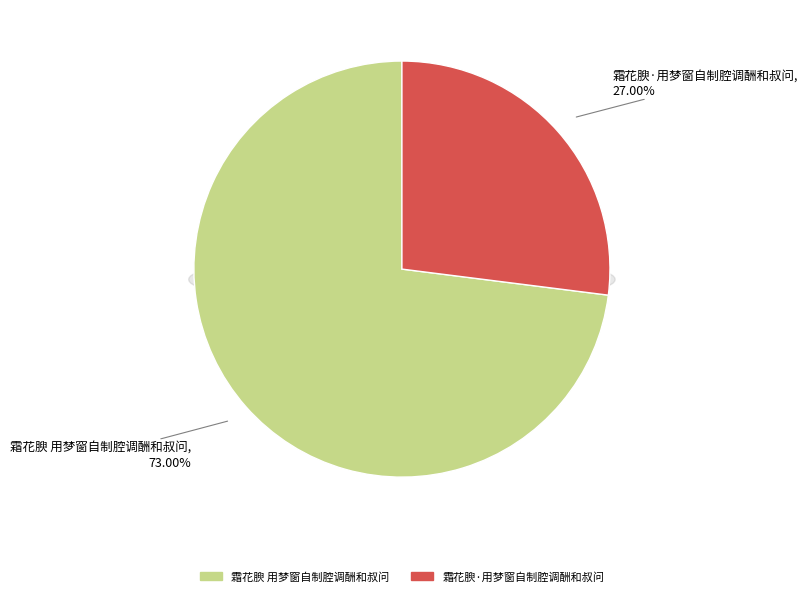

Rank the categories by value from lowest to highest.

霜花腴·用梦窗自制腔调酬和叔问, 霜花腴 用梦窗自制腔调酬和叔问